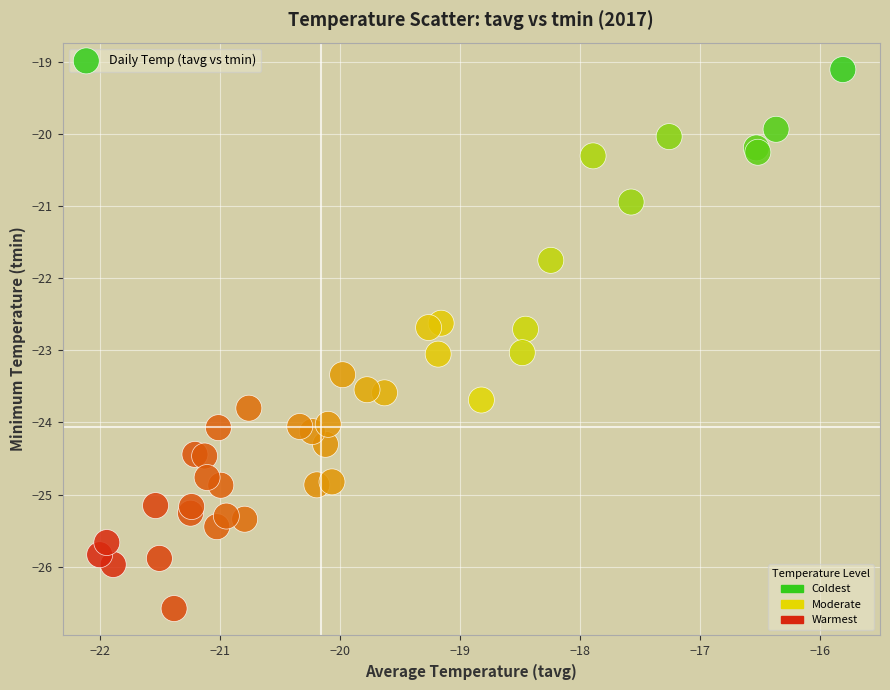

What Y value in the scatter plot is closest to -22?

-21.8